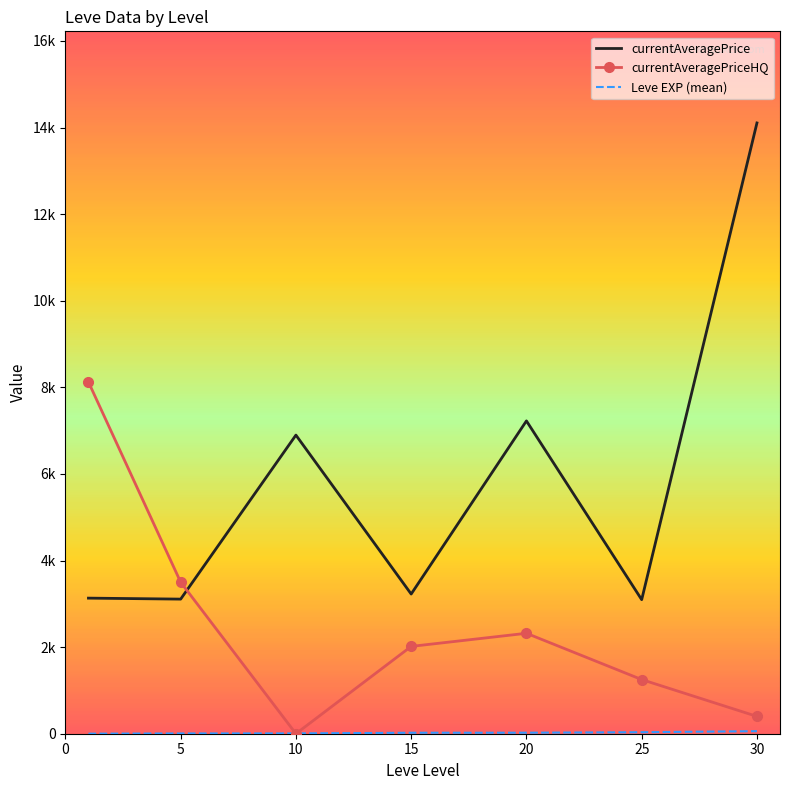

Reading left to right, what are all the values shown in this chart?

currentAveragePrice: 3131.3	3108.7	6896.7	3225.8	7224.5	3095.8	14105.5
currentAveragePriceHQ: 8122.8	3500.0	0.0	2016.6	2319.5	1250.7	400.0
Leve EXP (mean): 1.3	6.2	7.7	22.3	23.3	34.7	59.0